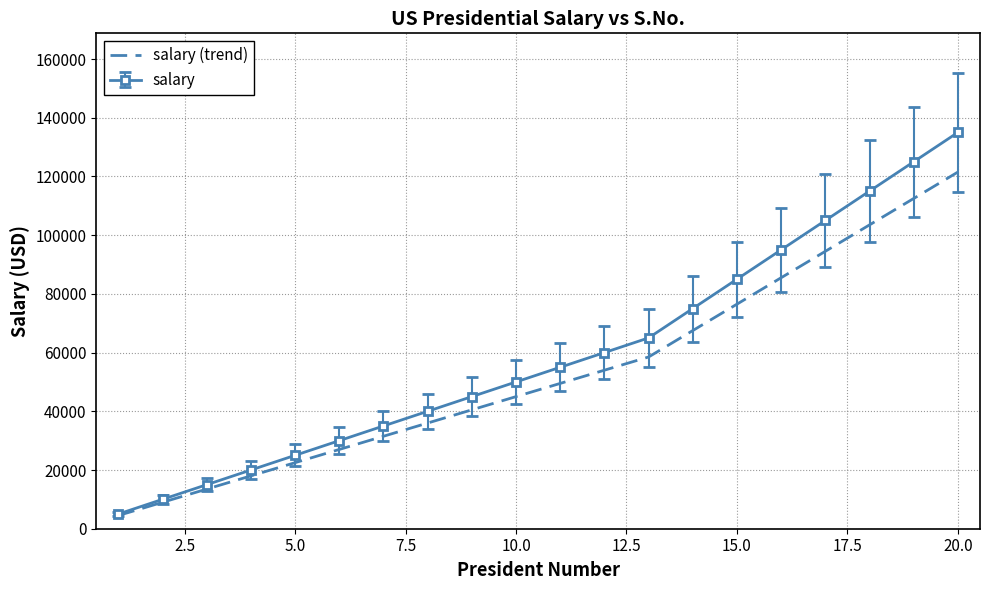

What is the greatest value displayed?

135000